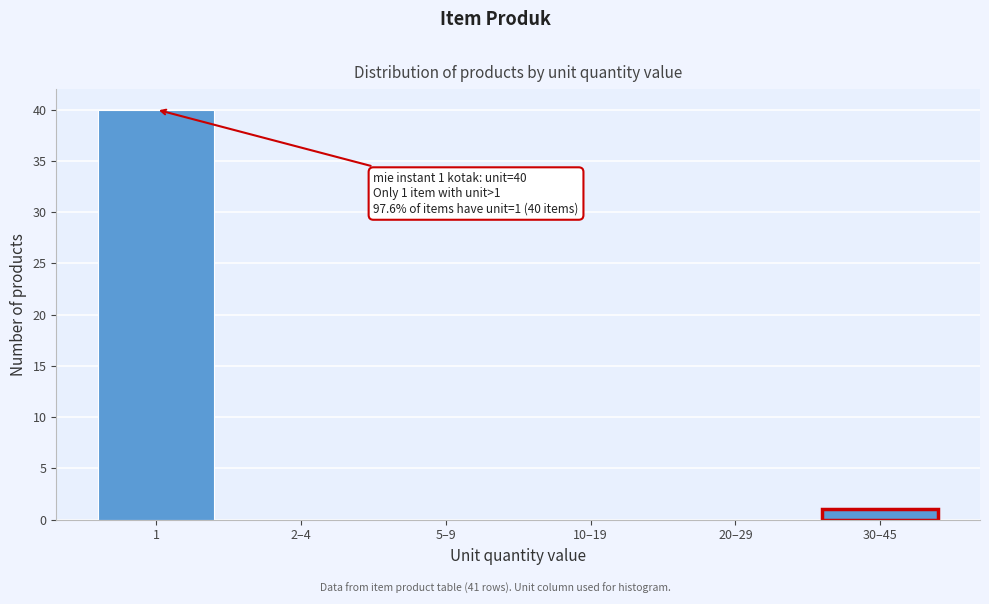

Reading left to right, list all the values displayed in this chart.

1=40	2–4=0	5–9=0	10–19=0	20–29=0	30–45=1